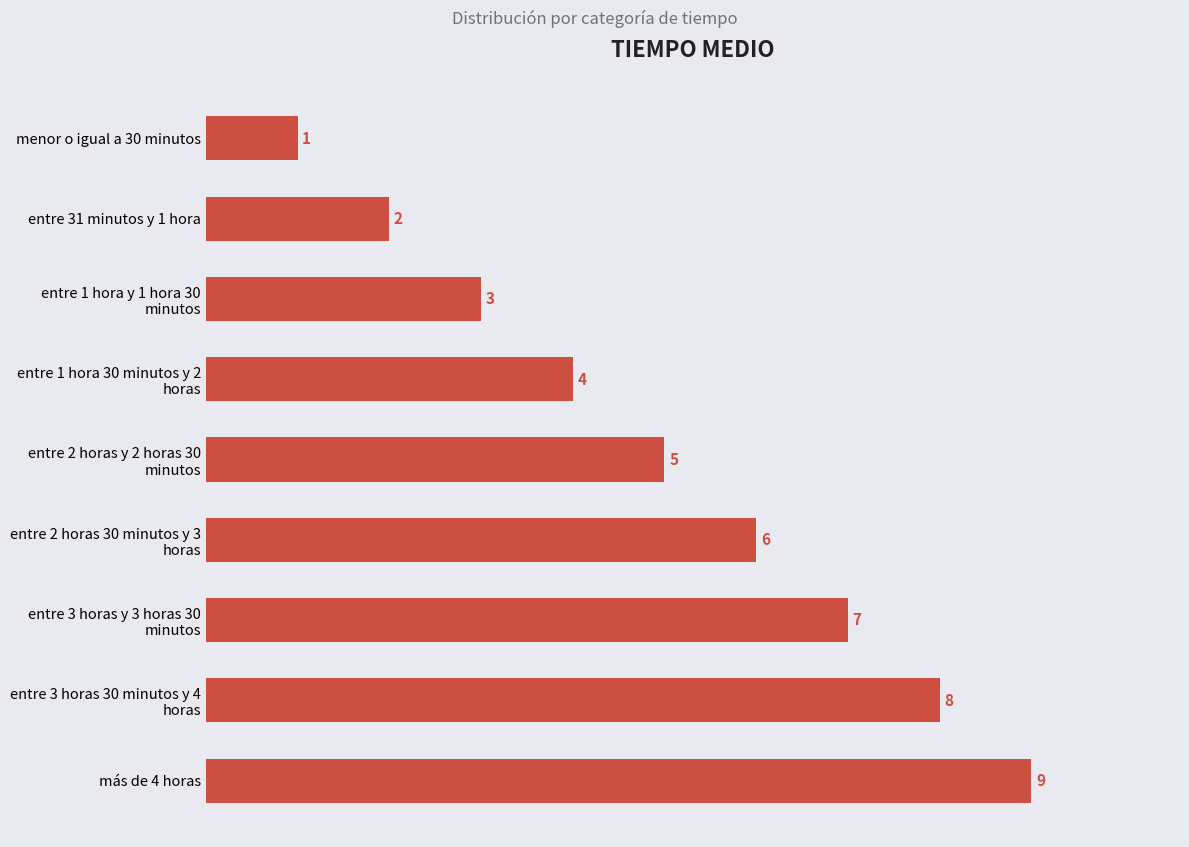

What is the difference between the maximum and minimum values?

8